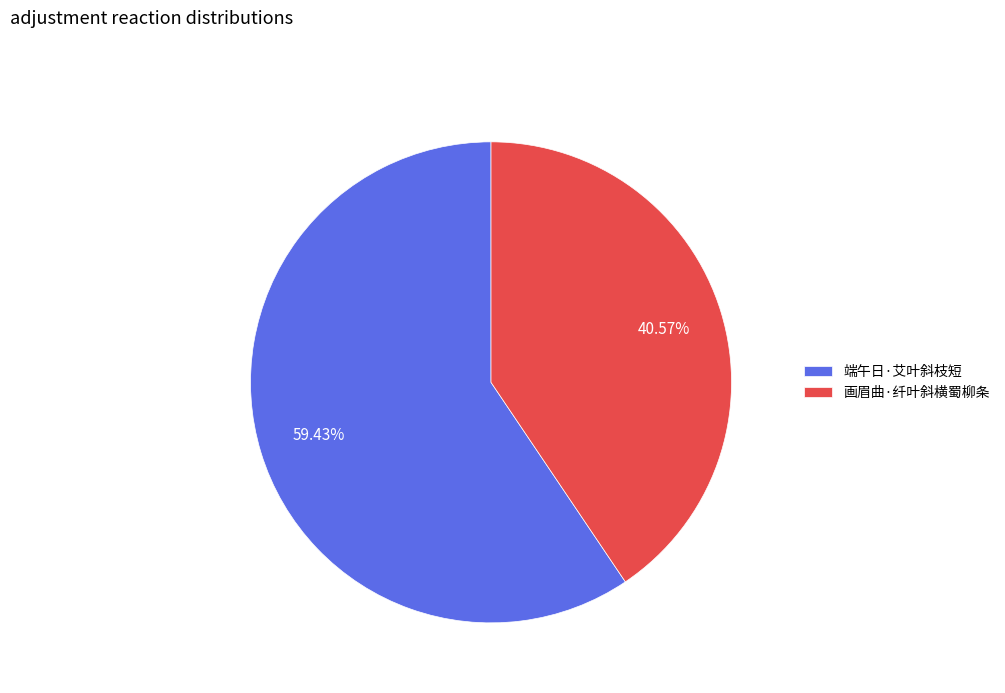

To the nearest percent, what is the combined percentage of 画眉曲·纤叶斜横蜀柳条 and 端午日·艾叶斜枝短?

100%